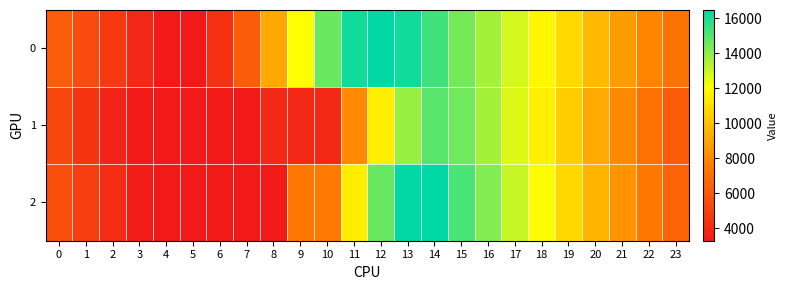

Reading right to left, extract all data points from this chart.

0: 23=7162.8	22=7913.8	21=8741.0	20=9726.8	19=10761.4	18=11828.8	17=12806.1	16=13637.1	15=14465.4	14=15343.8	13=16175.4	12=16475.9	11=16142.9	10=14625.6	9=12117.4	8=9150.3	7=6193.2	6=4319.0	5=3295.2	4=3311.0	3=3974.7	2=4692.4	1=5440.7	0=6263.9
1: 23=6160.8	22=7071.7	21=8054.6	20=9190.3	19=10369.4	18=11574.3	17=12683.5	16=13639.3	15=14544.6	14=14932.0	13=13864.3	12=11512.6	11=8074.1	10=3996.3	9=3996.3	8=3996.3	7=3295.2	6=3295.2	5=3295.2	4=3295.2	3=3295.2	2=3714.3	1=4461.6	0=5276.9
2: 23=6487.9	22=7412.3	21=8407.3	20=9552.4	19=10739.4	18=11949.4	17=13062.3	16=14221.1	15=15166.8	14=16472.1	13=16476.0	12=14670.2	11=11498.2	10=7420.4	9=7373.0	8=3295.2	7=3295.2	6=3295.2	5=3295.2	4=3295.2	3=3481.6	2=4169.9	1=4877.7	0=5650.5